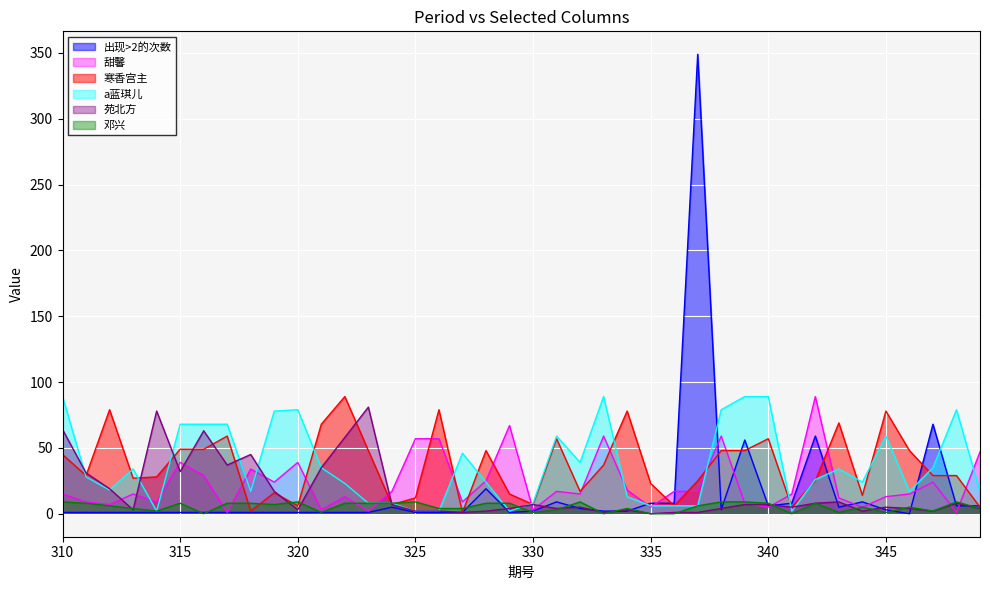

What is the sum of all 寒香宫主 values?

1461